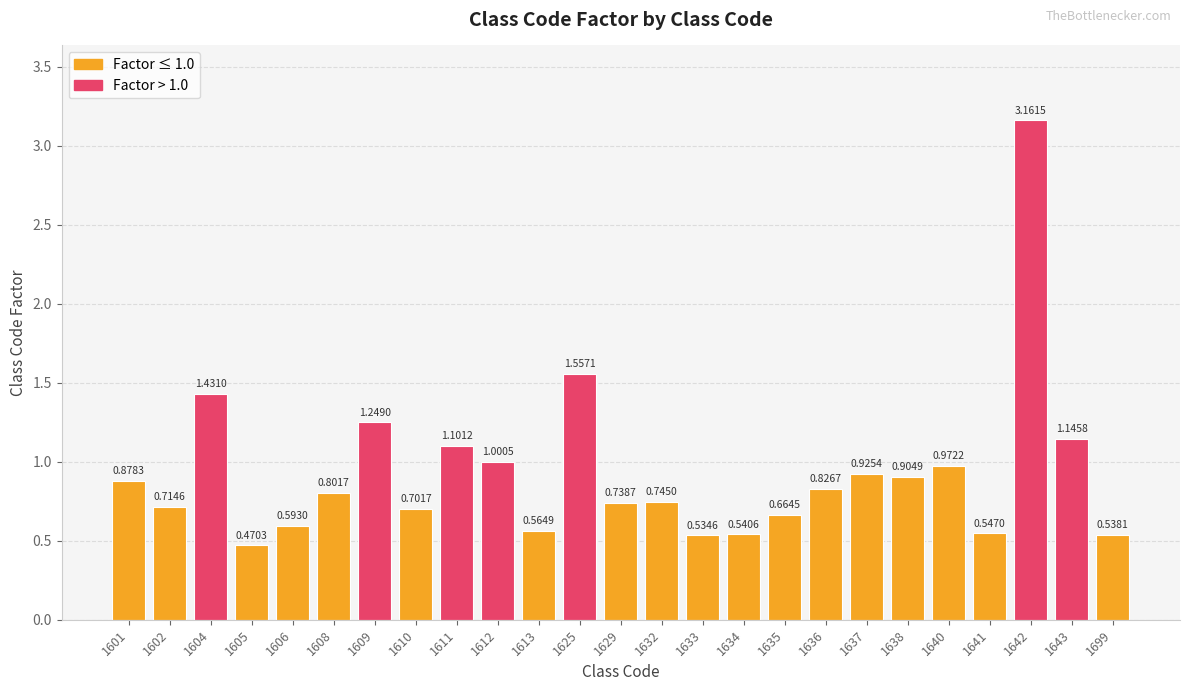

What is the sum of all values?

23.3